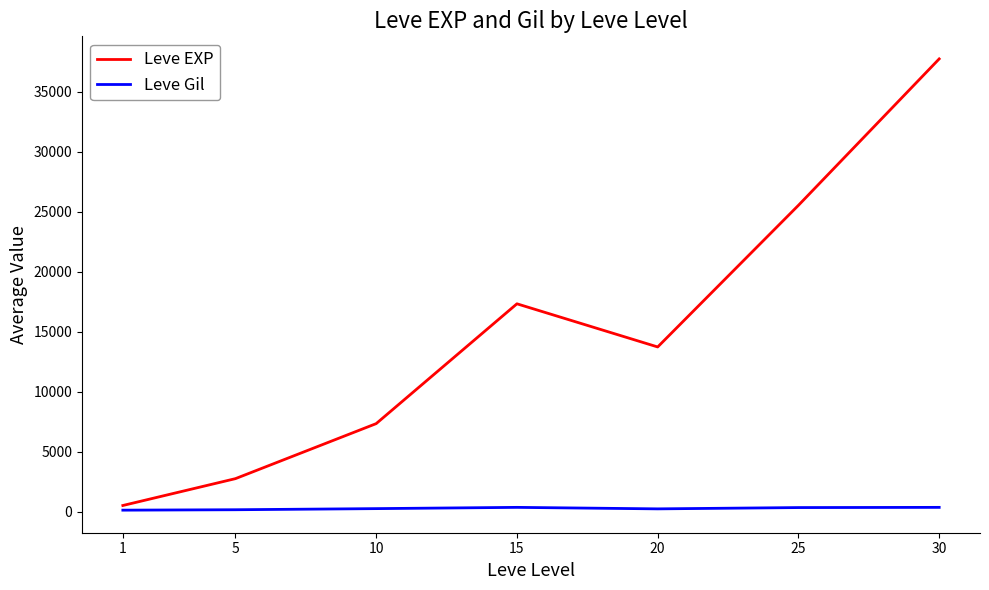

What is the difference between the maximum and minimum values in the Leve Gil series?

233